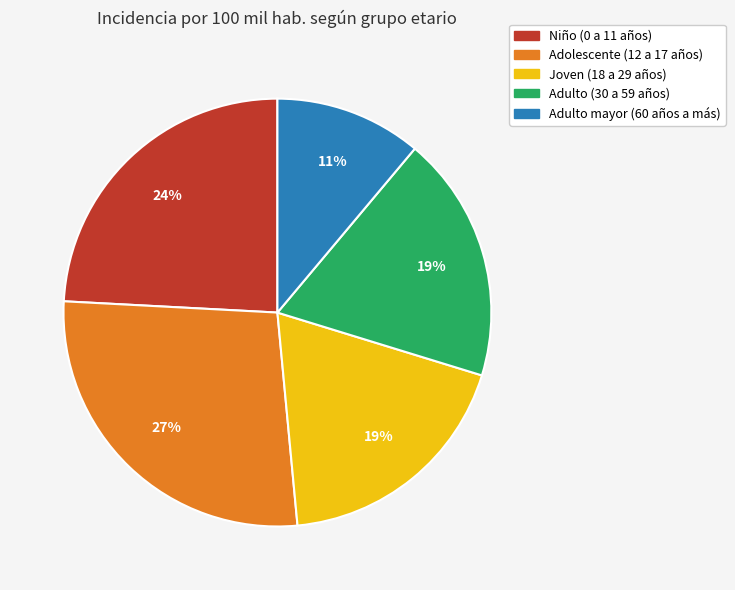

Is it true that Joven (18 a 29 años) is 33% of the pie?

False